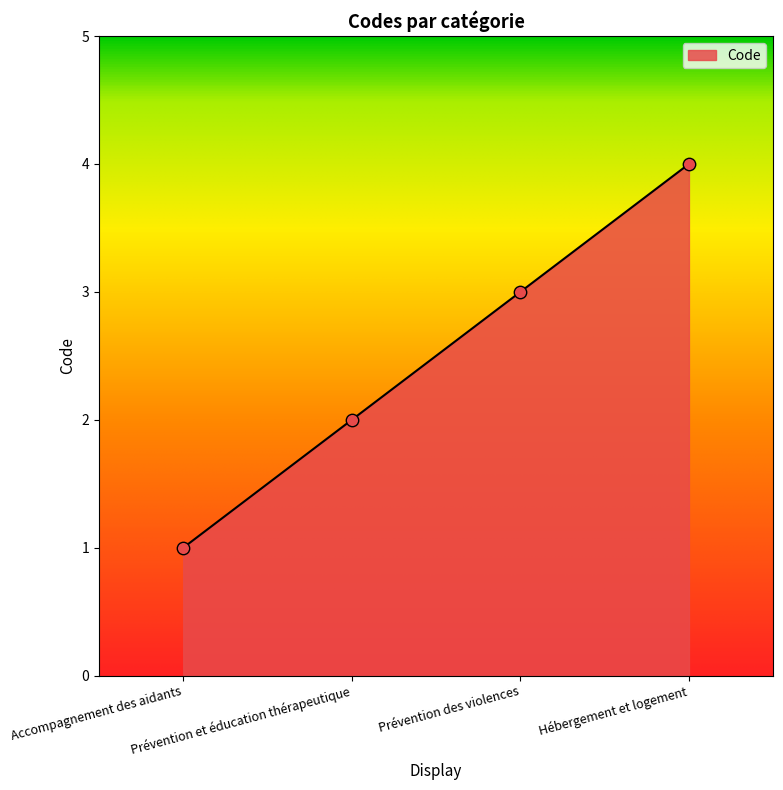

What is the change in value from Prévention et éducation thérapeutique to Prévention des violences?

+1